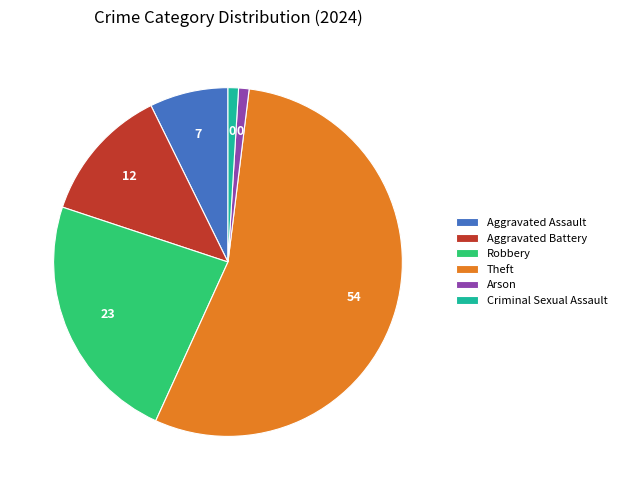

Is there any slice that represents more than half of the pie?

Yes